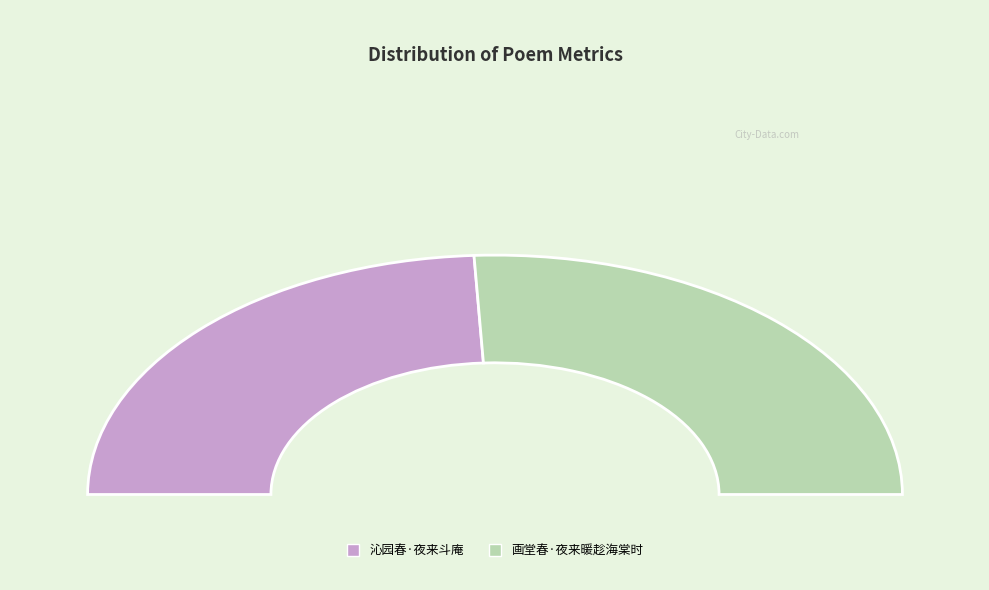

Combined, do 画堂春·夜来暖趁海棠时 and 沁园春·夜来斗庵 account for over 50%?

Yes